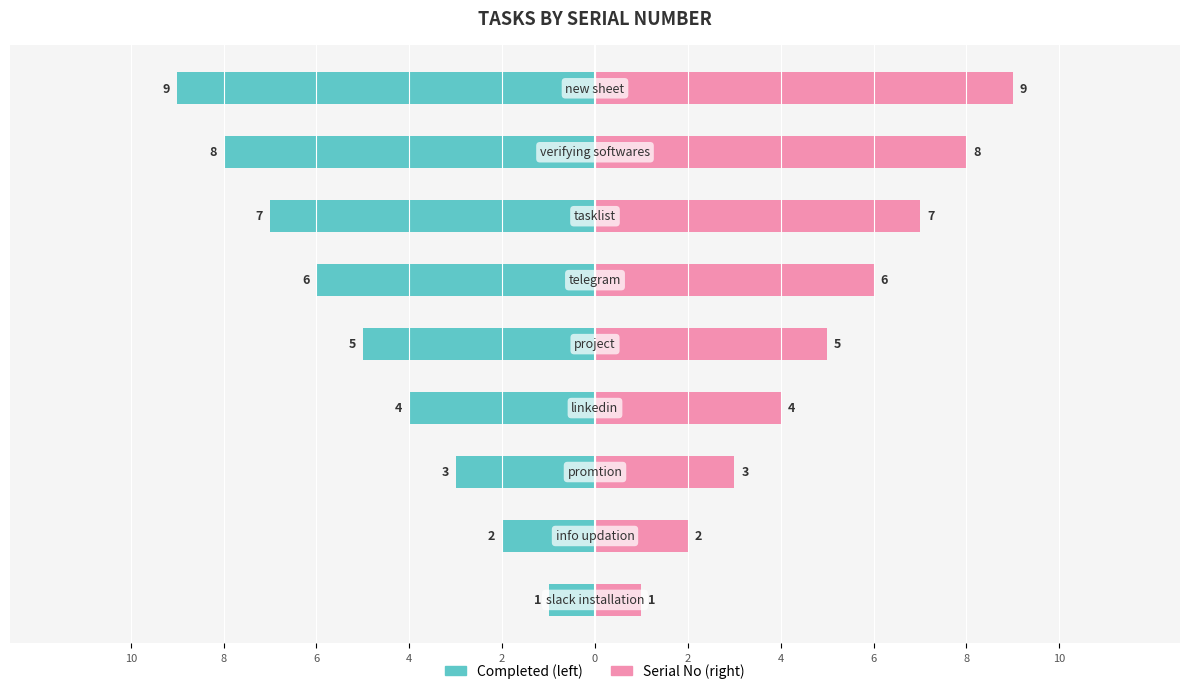

Which series changed the most between 2 and 6?

Completed